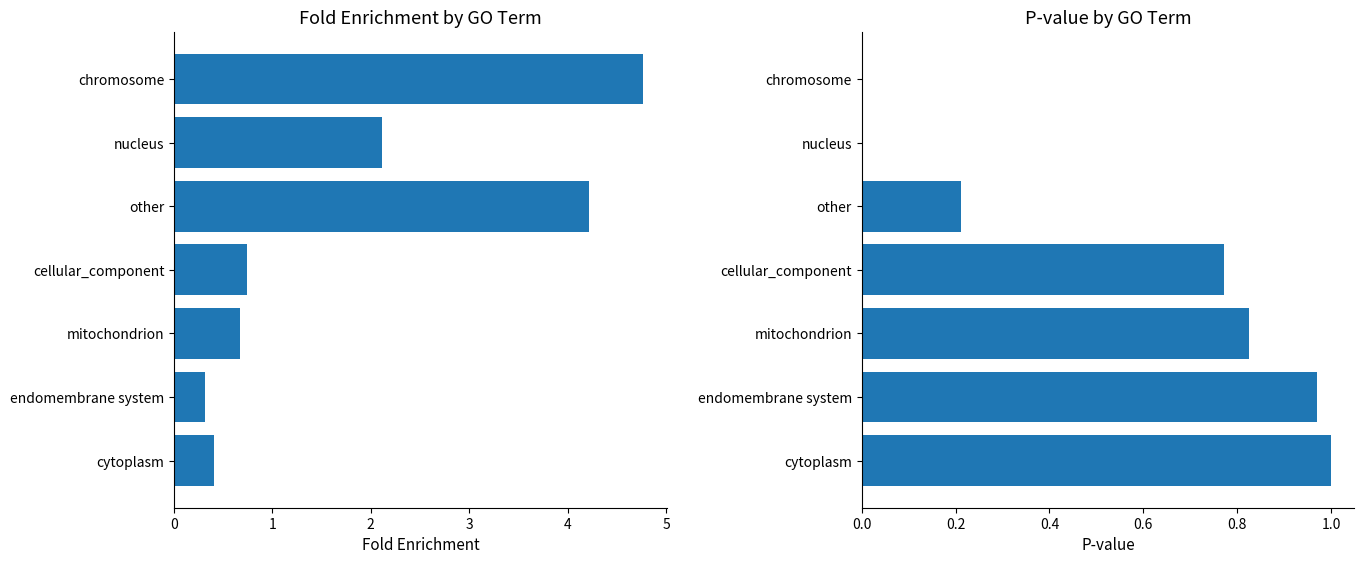

Does the chart contain any negative values?

No